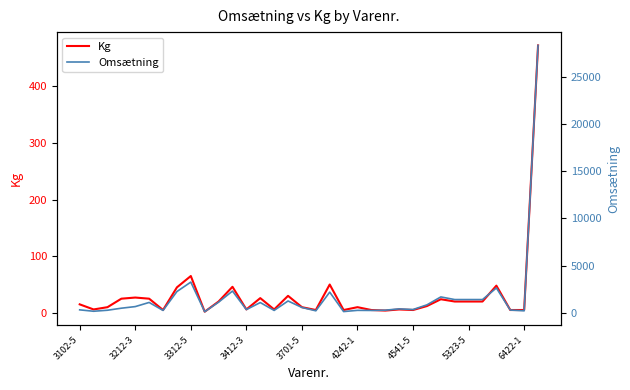

Where is Kg nearest to the value 237?

3312-5